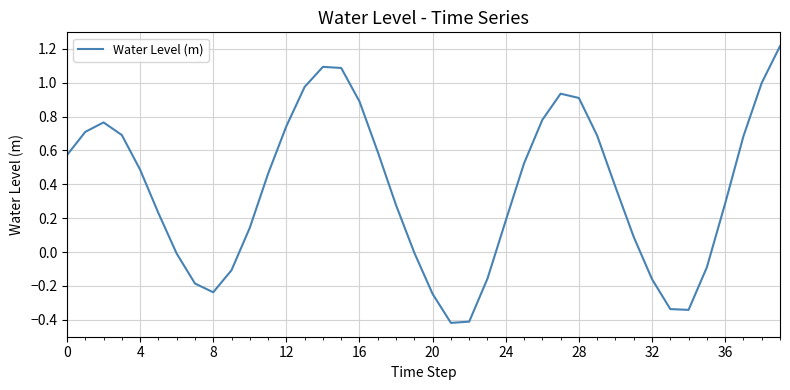

What is the maximum value shown in the chart?

1.2